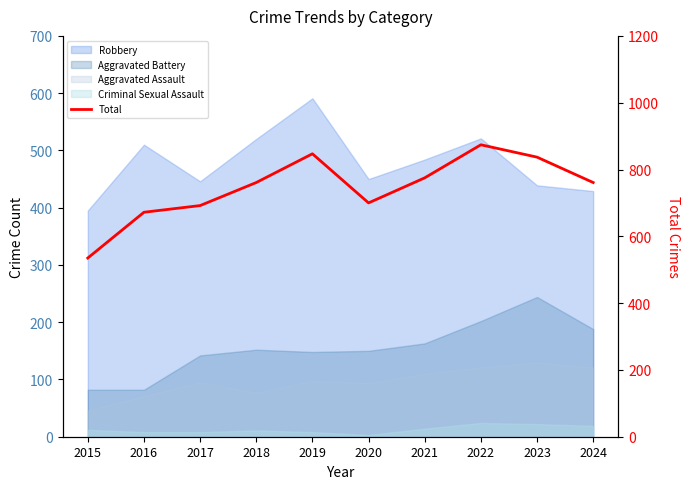

At which label is the value closest to 704?

2020